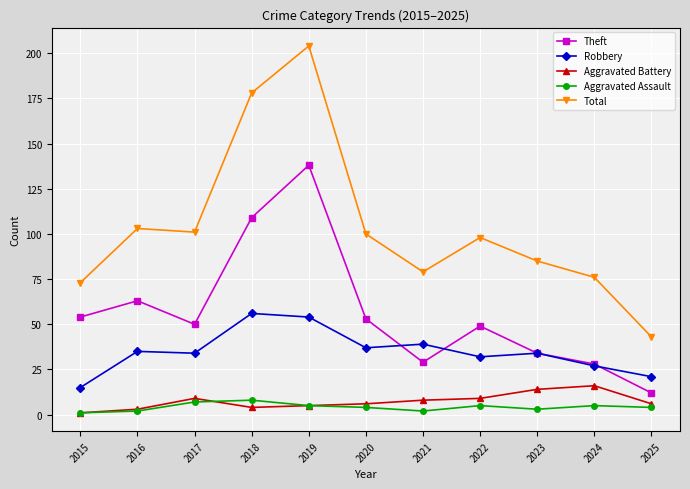

What is the value of the Robbery point at the 5th from the left?

54